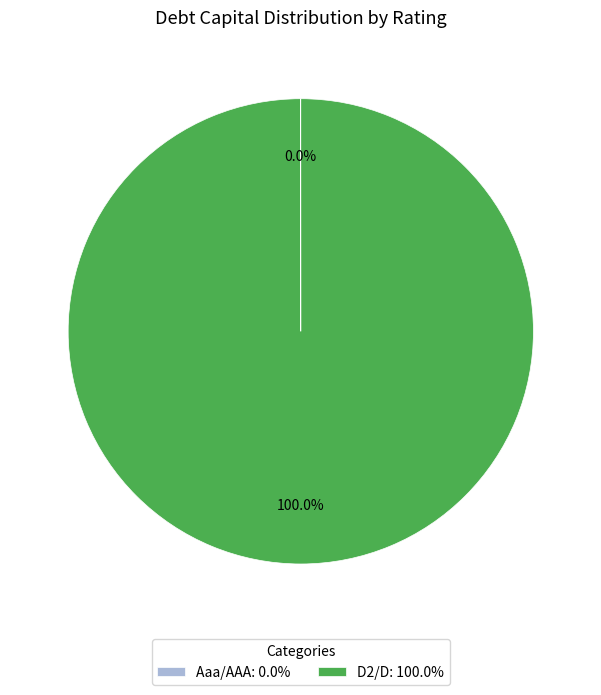

Which category has the biggest portion of the pie?

D2/D: 100.0%